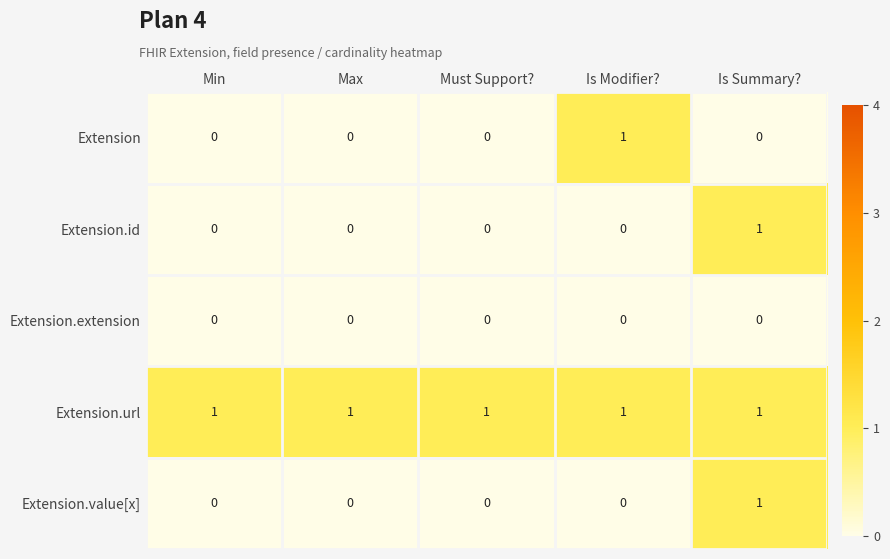

Count the number of data series in this chart.

5